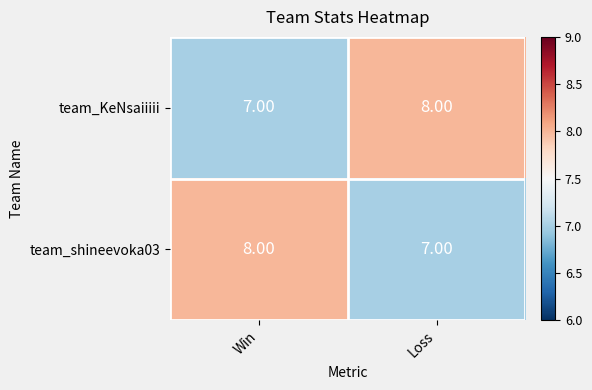

At which label is team_KeNsaiiiii closest to 7?

Win